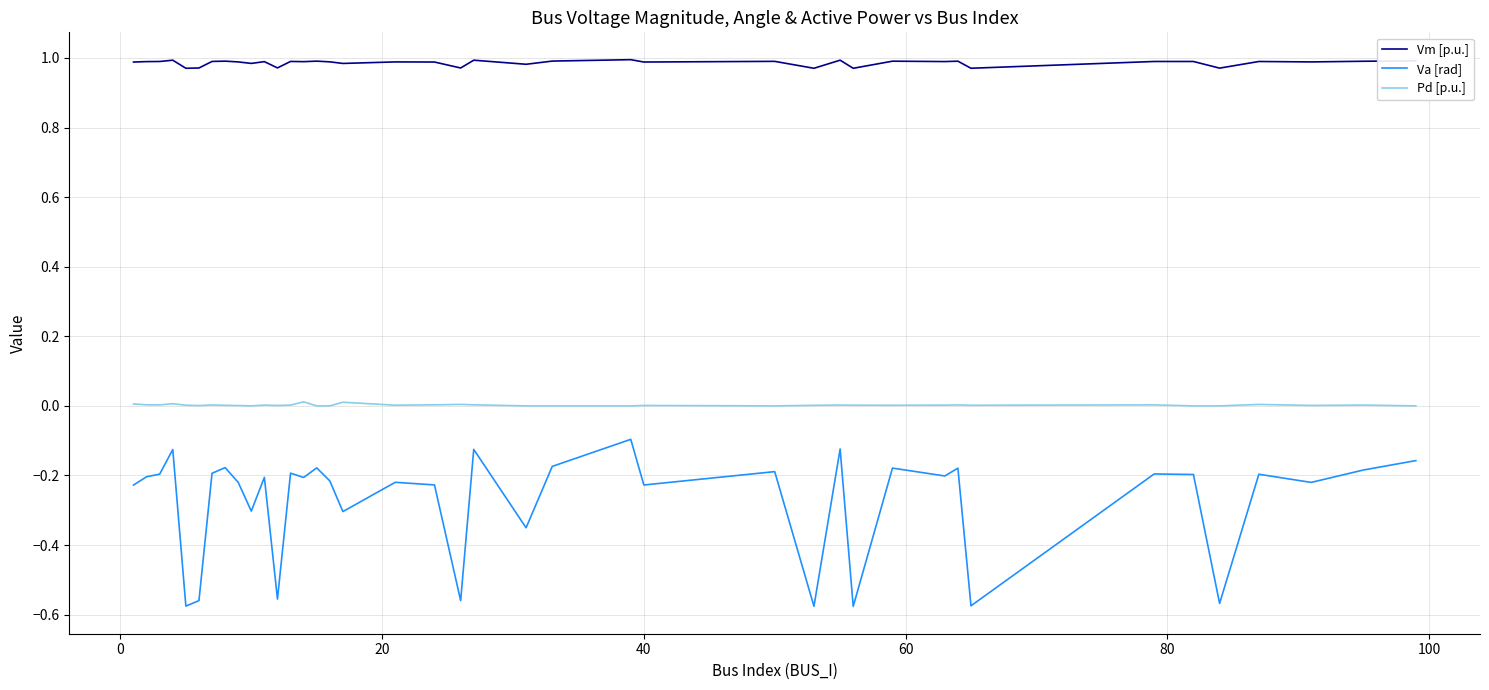

True or false: Vm [p.u.] and Pd [p.u.] cross at least once.

False